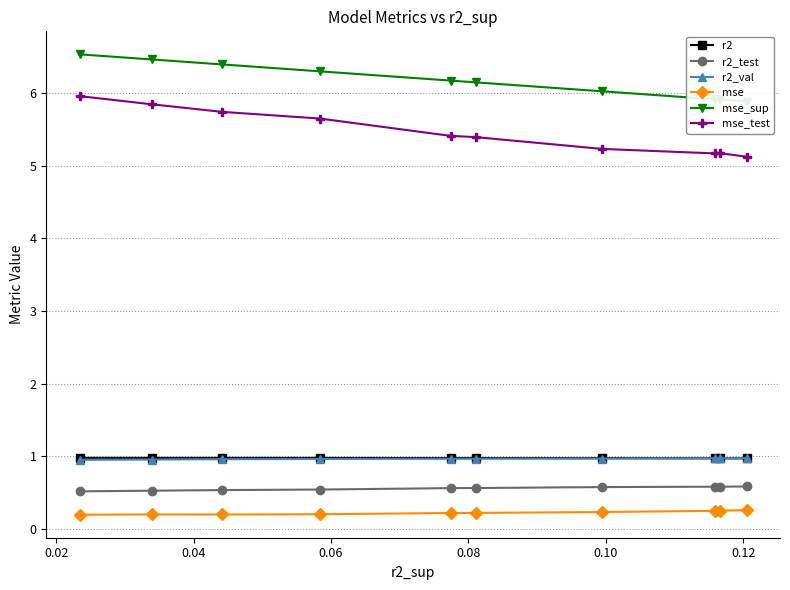

What is the value of the mse_test point at the 2nd from the left?

5.8